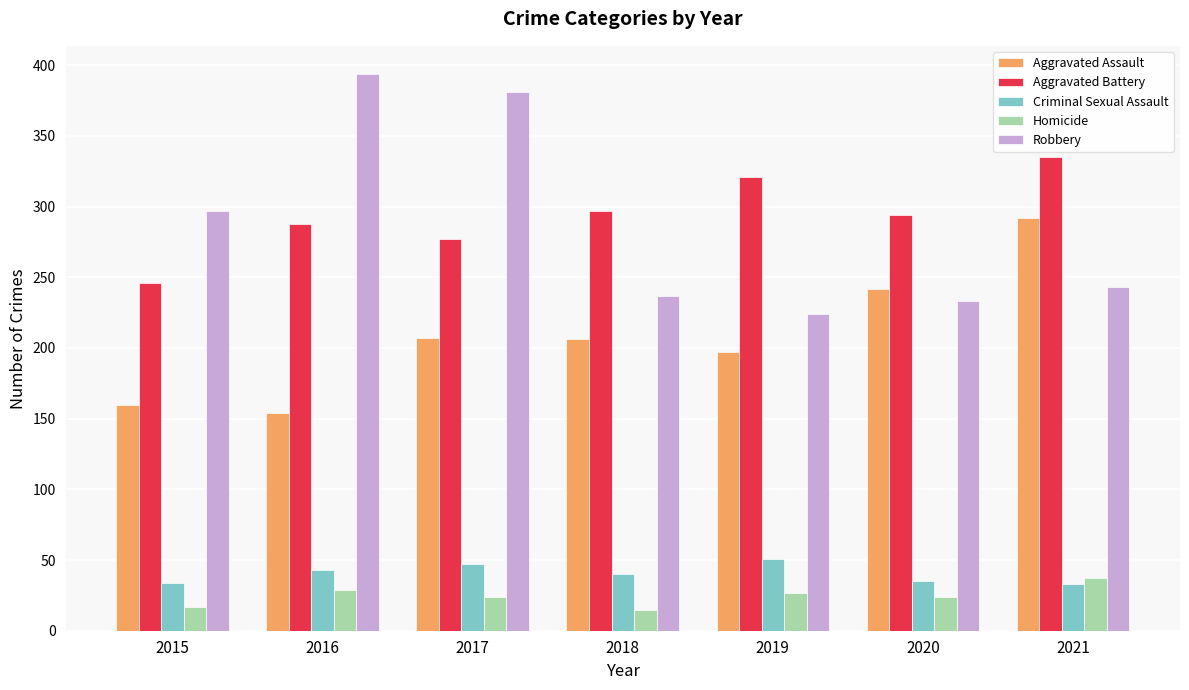

True or false: Aggravated Battery has a value of 65 at 2015.

False